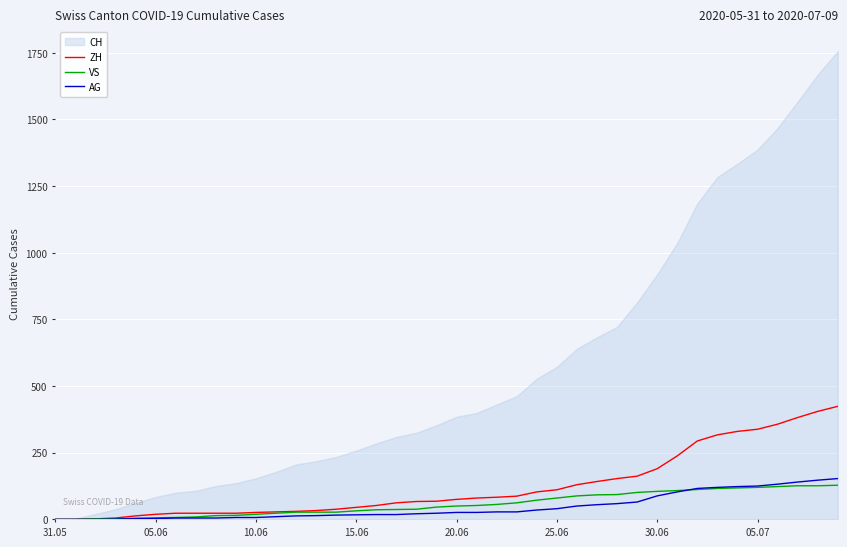

True or false: VS has more than 1 interior local peaks.

False